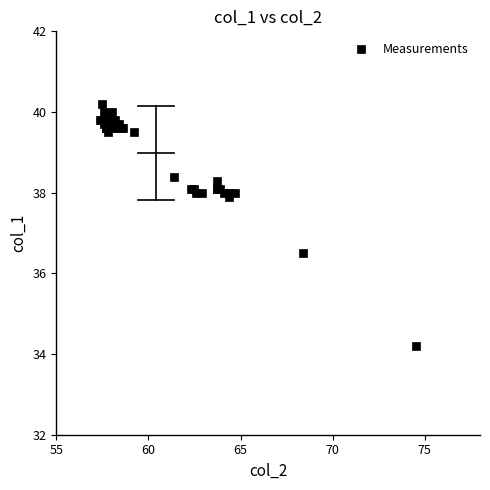

What Y value in the scatter plot is closest to 37?

36.5